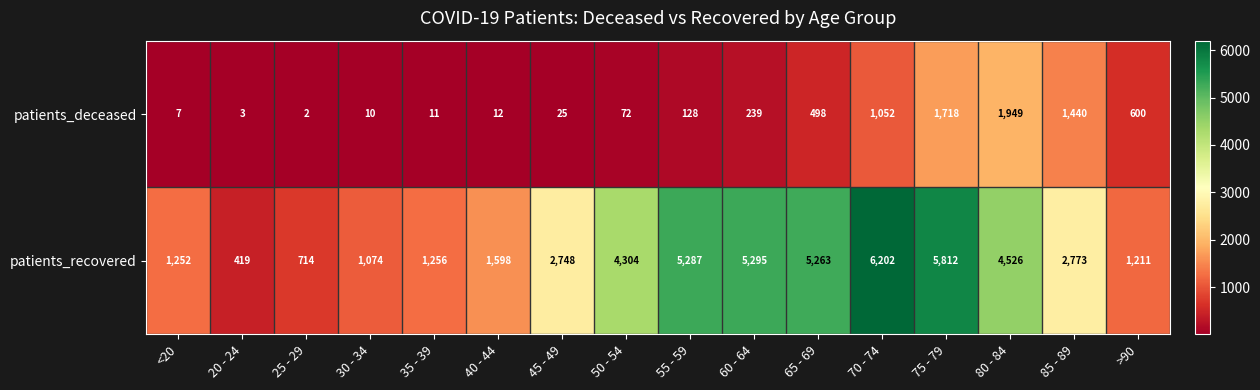

At which category does the chart reach its peak across all series?

70 - 74